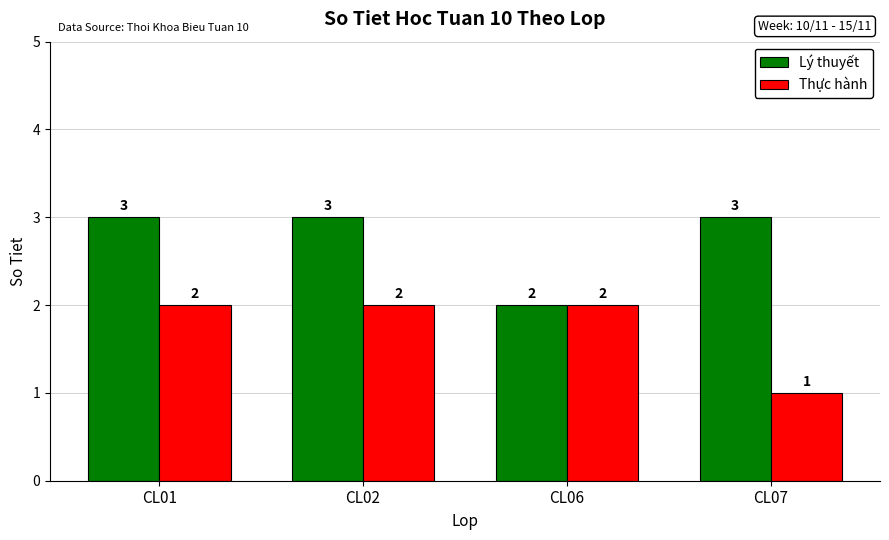

Is the value of Lý thuyết at CL01 greater than the value of Thực hành at CL07?

Yes